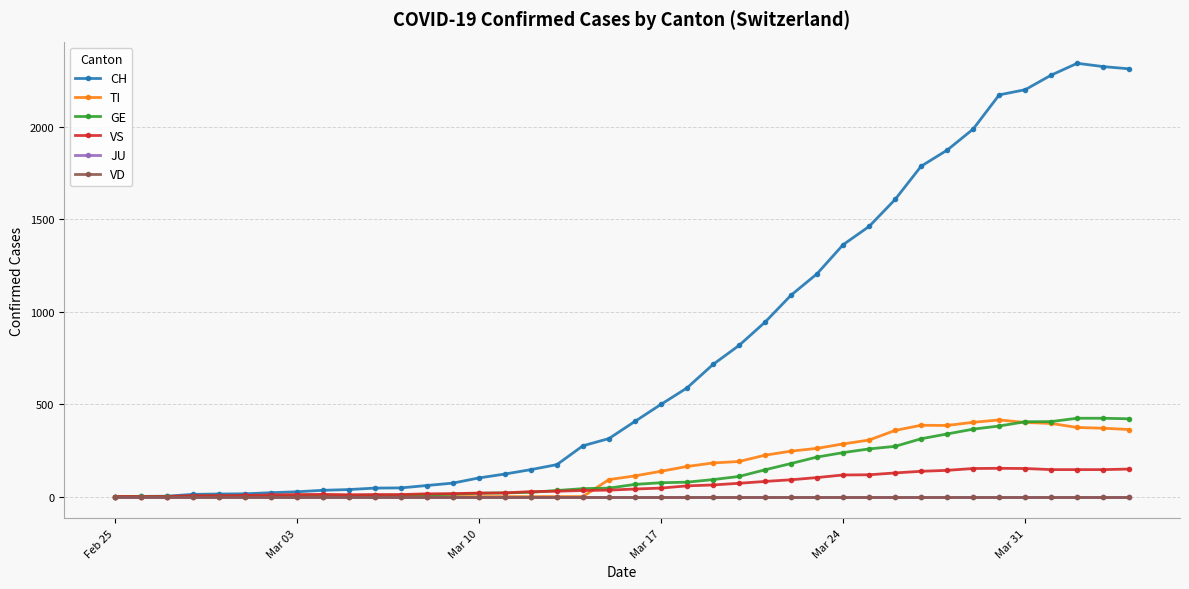

In VS, how many points are lower than both neighbors (excluding endpoints)?

1